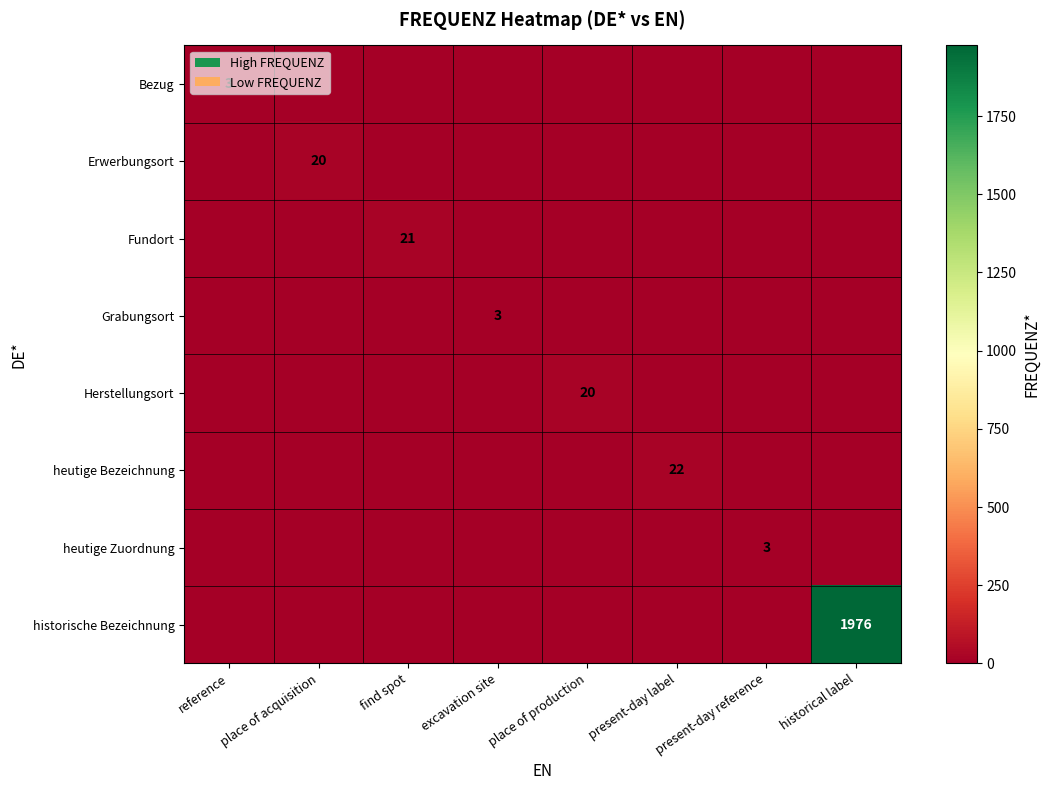

Is it true that heutige Zuordnung equals 5 at present-day reference?

False